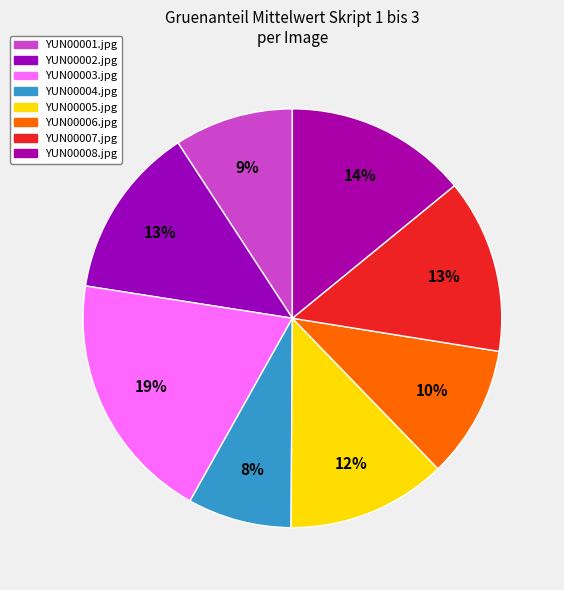

The YUN00006.jpg slice represents 10% of the pie. True or false?

True